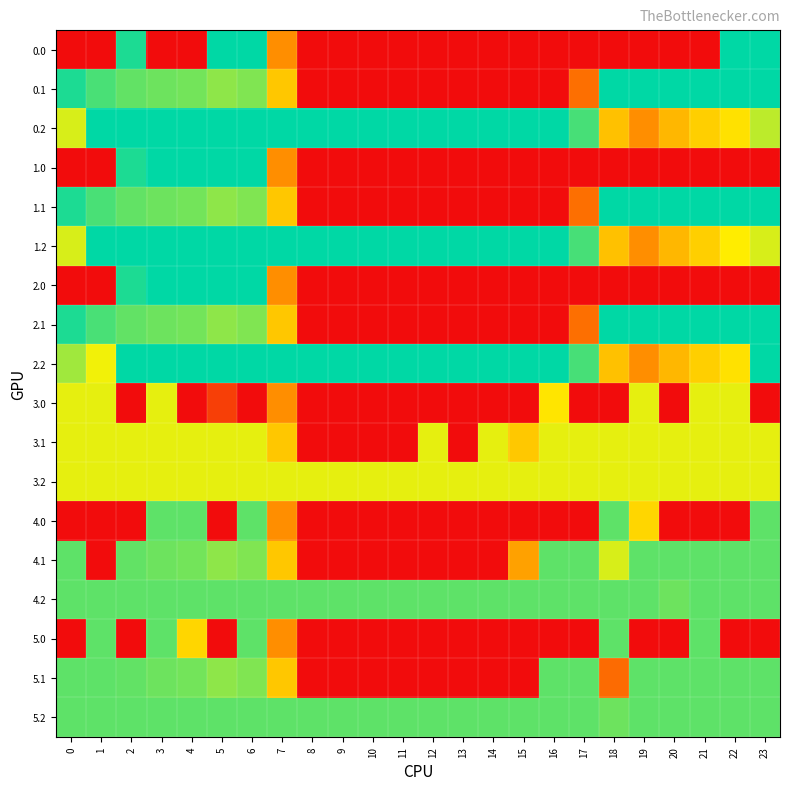

Reading left to right, extract all data points from this chart.

0.0: 0=0.0	1=0.0	2=384.8	3=0.0	4=0.0	5=400.0	6=400.0	7=150.1	8=0.0	9=0.0	10=0.0	11=0.0	12=0.0	13=0.0	14=0.0	15=0.0	16=0.0	17=0.0	18=0.0	19=0.0	20=0.0	21=0.0	22=400.0	23=400.0
0.1: 0=384.6	1=361.1	2=347.9	3=342.7	4=339.6	5=325.7	6=332.2	7=217.1	8=0.0	9=0.0	10=0.0	11=0.0	12=0.0	13=0.0	14=0.0	15=0.0	16=0.0	17=115.4	18=400.0	19=400.0	20=400.0	21=400.0	22=400.0	23=399.4
0.2: 0=287.1	1=400.0	2=400.0	3=400.0	4=400.0	5=400.0	6=400.0	7=400.0	8=400.0	9=400.0	10=400.0	11=400.0	12=400.0	13=400.0	14=400.0	15=400.0	16=400.0	17=362.4	18=210.0	19=151.0	20=199.2	21=226.4	22=247.4	23=301.4
1.0: 0=0.0	1=0.0	2=384.8	3=400.0	4=400.0	5=400.0	6=400.0	7=150.1	8=0.0	9=0.0	10=0.0	11=0.0	12=0.0	13=0.0	14=0.0	15=0.0	16=0.0	17=0.0	18=0.0	19=0.0	20=0.0	21=0.0	22=0.0	23=0.0
1.1: 0=384.6	1=361.1	2=347.9	3=342.7	4=339.6	5=325.7	6=332.2	7=217.1	8=0.0	9=0.0	10=0.0	11=0.0	12=0.0	13=0.0	14=0.0	15=0.0	16=0.0	17=115.4	18=400.0	19=400.0	20=400.0	21=400.0	22=400.0	23=399.4
1.2: 0=287.1	1=400.0	2=400.0	3=400.0	4=400.0	5=400.0	6=400.0	7=400.0	8=400.0	9=400.0	10=400.0	11=400.0	12=400.0	13=400.0	14=400.0	15=400.0	16=400.0	17=362.4	18=210.0	19=151.0	20=199.2	21=226.4	22=261.4	23=287.5
2.0: 0=0.0	1=0.0	2=384.8	3=400.0	4=400.0	5=400.0	6=400.0	7=150.1	8=0.0	9=0.0	10=0.0	11=0.0	12=0.0	13=0.0	14=0.0	15=0.0	16=0.0	17=0.0	18=0.0	19=0.0	20=0.0	21=0.0	22=0.0	23=0.0
2.1: 0=384.6	1=361.1	2=347.9	3=342.7	4=339.6	5=325.7	6=332.2	7=217.1	8=0.0	9=0.0	10=0.0	11=0.0	12=0.0	13=0.0	14=0.0	15=0.0	16=0.0	17=115.4	18=400.0	19=400.0	20=400.0	21=400.0	22=400.0	23=399.4
2.2: 0=315.8	1=272.7	2=400.0	3=400.0	4=400.0	5=400.0	6=400.0	7=400.0	8=400.0	9=400.0	10=400.0	11=400.0	12=400.0	13=400.0	14=400.0	15=400.0	16=400.0	17=362.4	18=210.0	19=151.0	20=199.2	21=226.4	22=247.4	23=400.0
3.0: 0=279.0	1=279.0	2=0.0	3=279.0	4=0.0	5=59.9	6=0.0	7=150.1	8=0.0	9=0.0	10=0.0	11=0.0	12=0.0	13=0.0	14=0.0	15=0.0	16=250.9	17=0.0	18=0.0	19=279.0	20=0.0	21=279.0	22=279.0	23=0.0
3.1: 0=279.0	1=279.0	2=279.0	3=279.0	4=279.0	5=279.0	6=279.0	7=217.1	8=0.0	9=0.0	10=0.0	11=0.0	12=279.0	13=0.0	14=279.0	15=217.5	16=279.0	17=279.0	18=279.0	19=279.0	20=279.0	21=279.0	22=279.0	23=279.0
3.2: 0=279.0	1=279.0	2=279.0	3=279.0	4=279.0	5=279.0	6=279.0	7=279.0	8=279.0	9=279.0	10=279.0	11=279.0	12=279.0	13=279.0	14=279.0	15=279.0	16=279.0	17=279.0	18=279.0	19=279.0	20=279.0	21=279.0	22=279.0	23=279.0
4.0: 0=0.0	1=0.0	2=0.0	3=350.0	4=350.0	5=0.0	6=350.0	7=150.1	8=0.0	9=0.0	10=0.0	11=0.0	12=0.0	13=0.0	14=0.0	15=0.0	16=0.0	17=0.0	18=350.0	19=234.8	20=0.0	21=0.0	22=0.0	23=350.0
4.1: 0=350.0	1=0.0	2=347.9	3=342.7	4=339.6	5=325.7	6=332.2	7=217.1	8=0.0	9=0.0	10=0.0	11=0.0	12=0.0	13=0.0	14=0.0	15=173.1	16=350.0	17=350.0	18=287.3	19=350.0	20=350.0	21=350.0	22=350.0	23=350.0
4.2: 0=350.0	1=350.0	2=350.0	3=350.0	4=350.0	5=350.0	6=350.0	7=350.0	8=350.0	9=350.0	10=350.0	11=350.0	12=350.0	13=350.0	14=350.0	15=350.0	16=350.0	17=350.0	18=350.0	19=350.0	20=342.2	21=350.0	22=350.0	23=350.0
5.0: 0=0.0	1=350.0	2=0.0	3=350.0	4=234.8	5=0.0	6=350.0	7=150.1	8=0.0	9=0.0	10=0.0	11=0.0	12=0.0	13=0.0	14=0.0	15=0.0	16=0.0	17=0.0	18=350.0	19=0.0	20=0.0	21=350.0	22=0.0	23=0.0
5.1: 0=350.0	1=350.0	2=347.9	3=342.7	4=339.6	5=325.7	6=332.2	7=217.1	8=0.0	9=0.0	10=0.0	11=0.0	12=0.0	13=0.0	14=0.0	15=0.0	16=350.0	17=350.0	18=110.4	19=350.0	20=350.0	21=350.0	22=350.0	23=350.0
5.2: 0=350.0	1=350.0	2=350.0	3=350.0	4=350.0	5=350.0	6=350.0	7=350.0	8=350.0	9=350.0	10=350.0	11=350.0	12=350.0	13=350.0	14=350.0	15=350.0	16=350.0	17=350.0	18=342.2	19=350.0	20=350.0	21=350.0	22=350.0	23=350.0